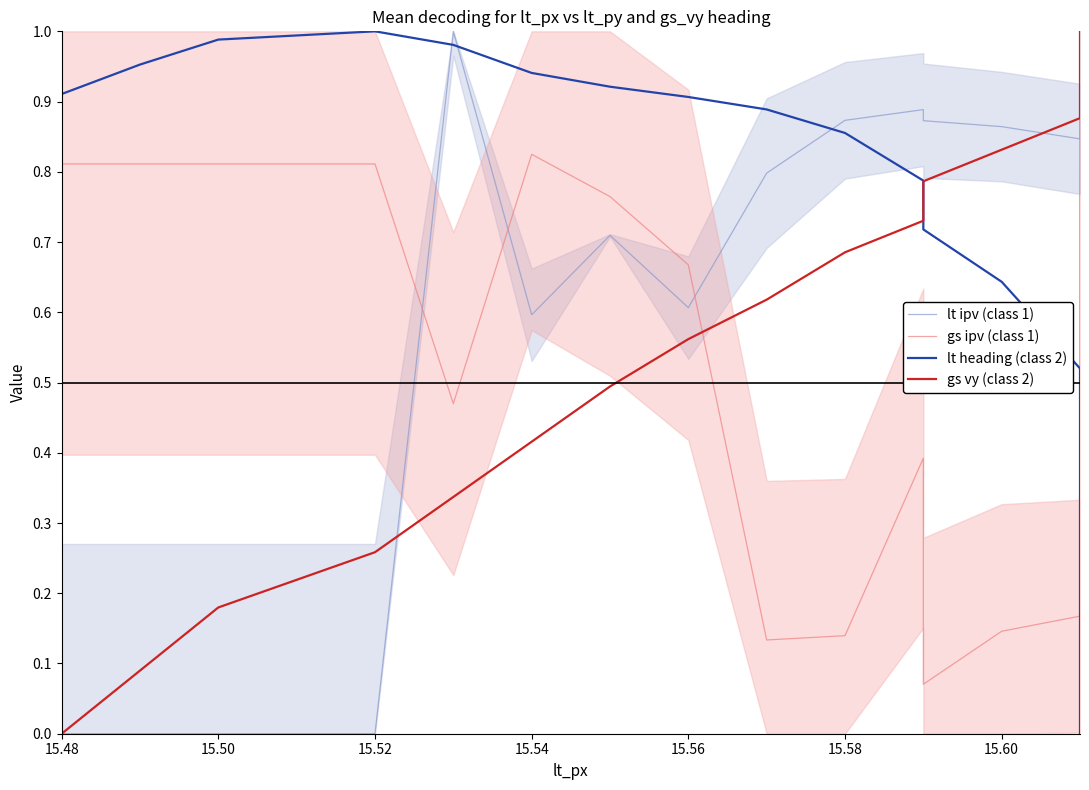

Does the chart have visible grid lines?

No